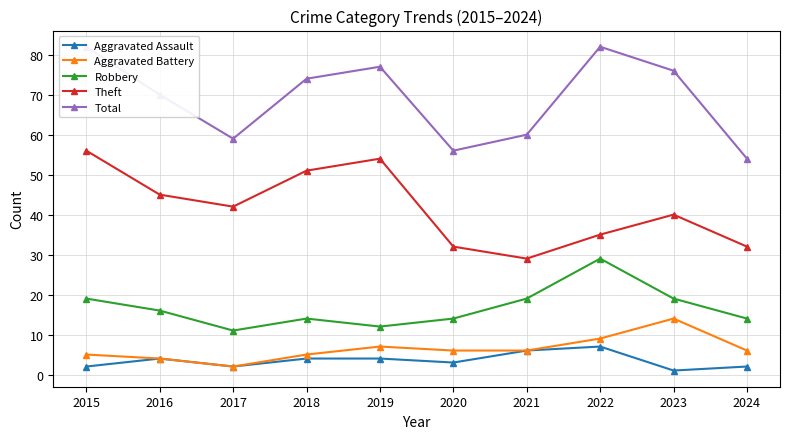

At which category is the sum across all series the highest?

2015